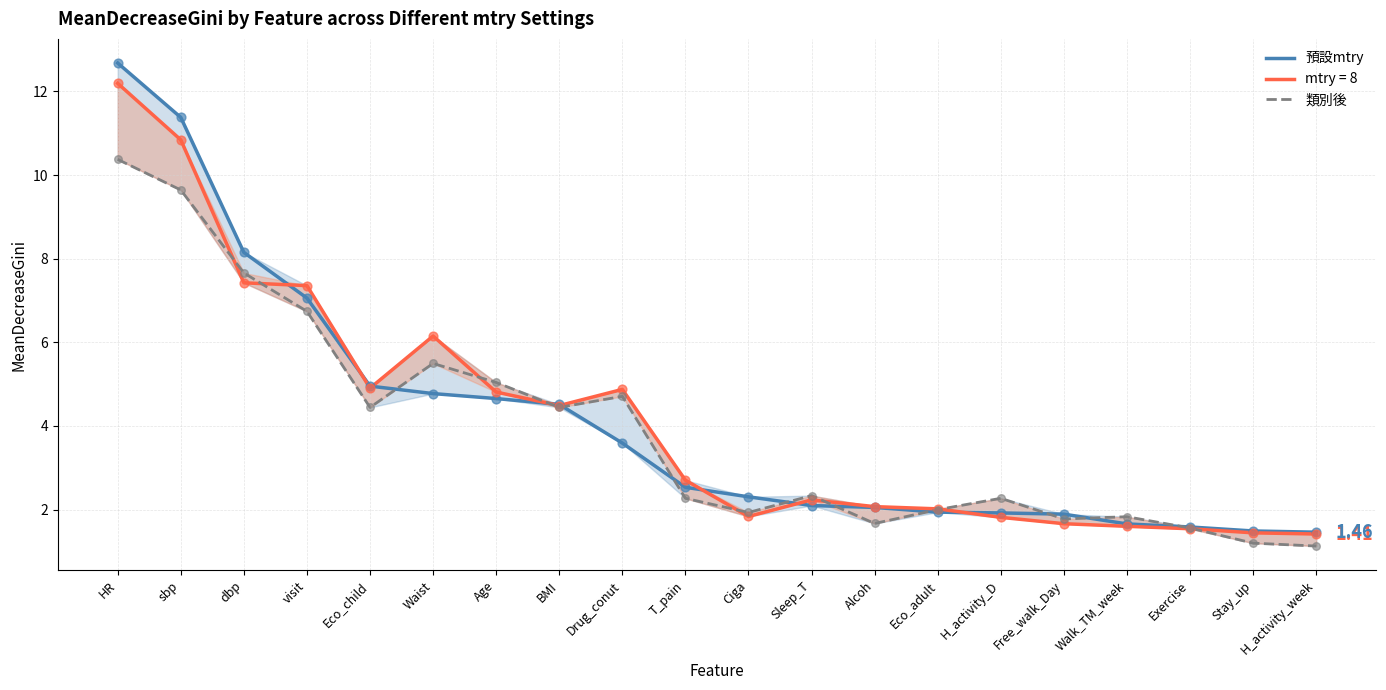

At which category is the sum across all series the highest?

HR